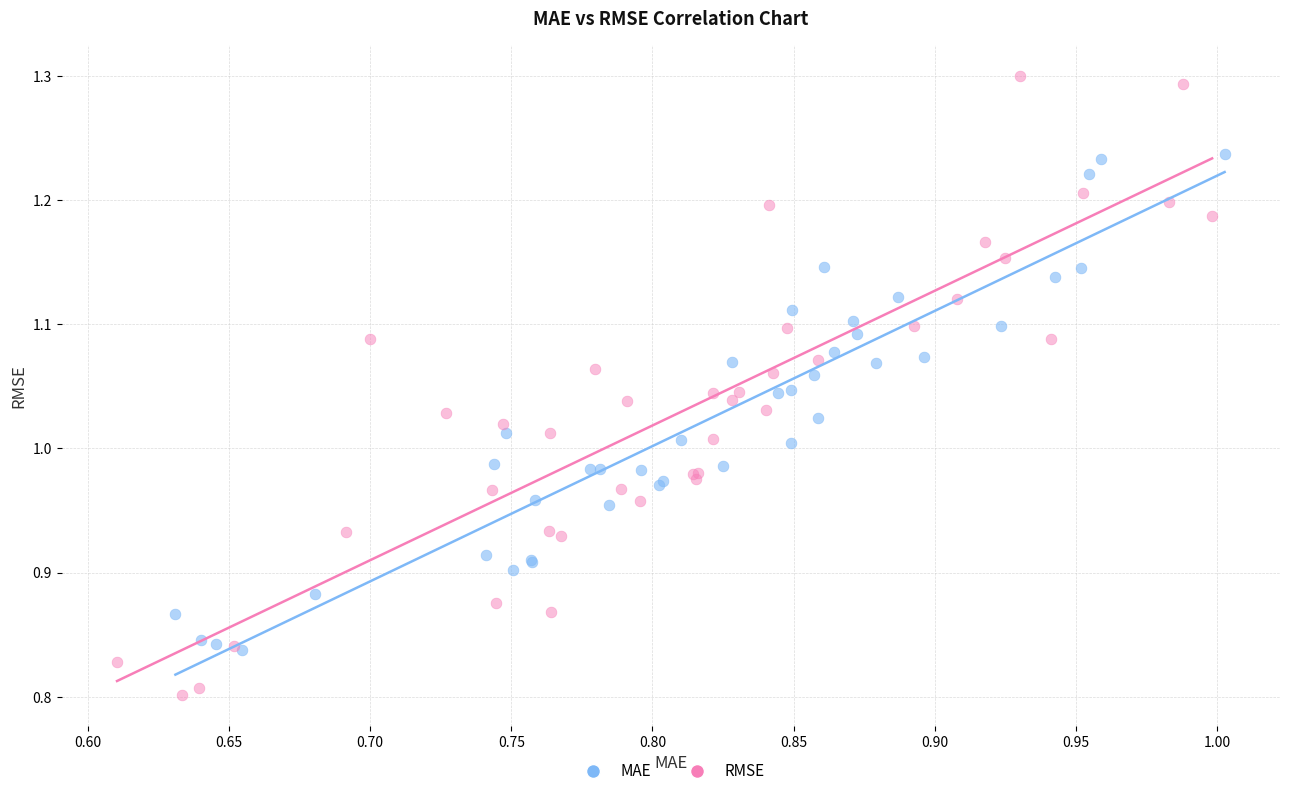

What are all the series names shown in the legend?

MAE, RMSE